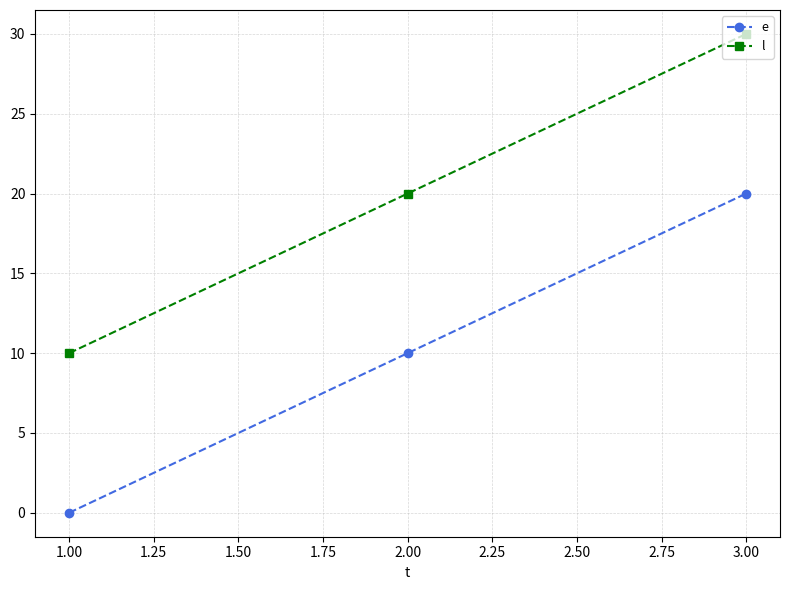

What is the total value across all series at 1.00?

10